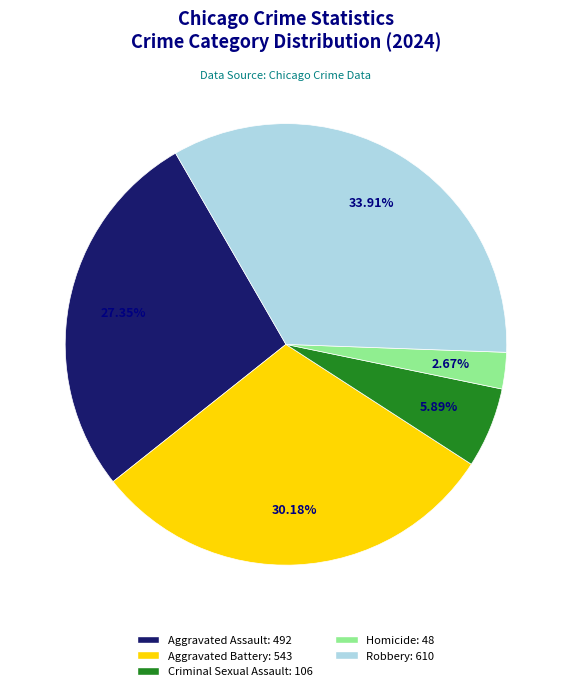

What percentage is the Criminal Sexual Assault slice, to the nearest percent?

6%